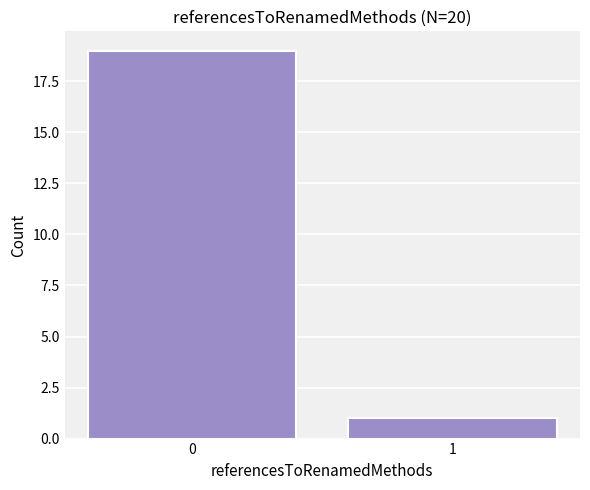

Reading left to right, transcribe all the data shown in this chart.

0=19	1=1